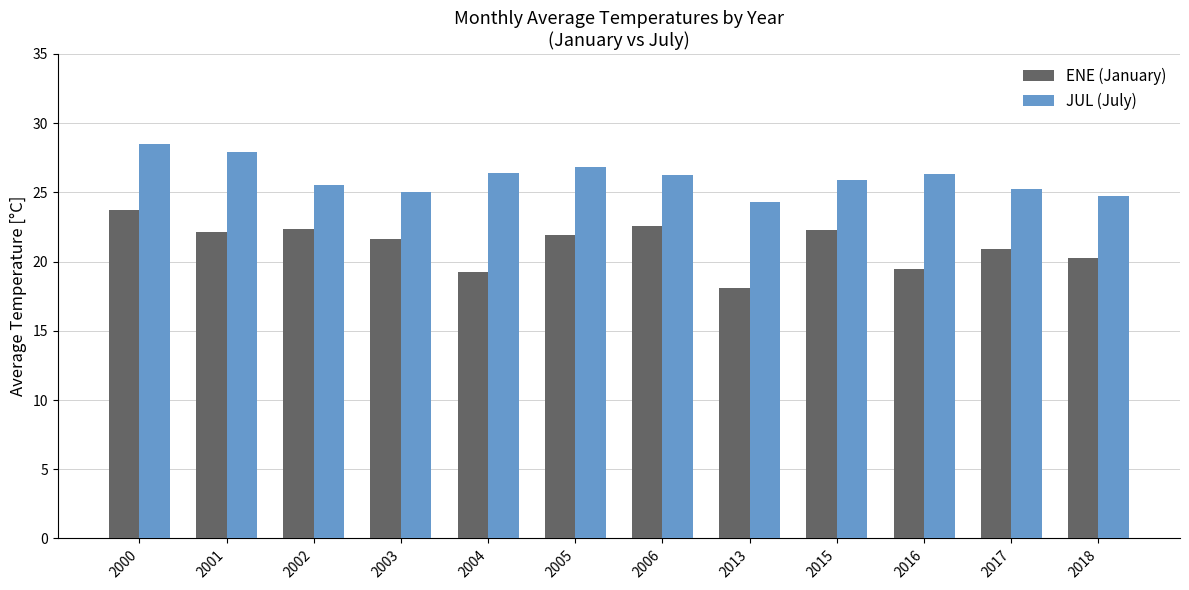

How many groups of bars are there?

12